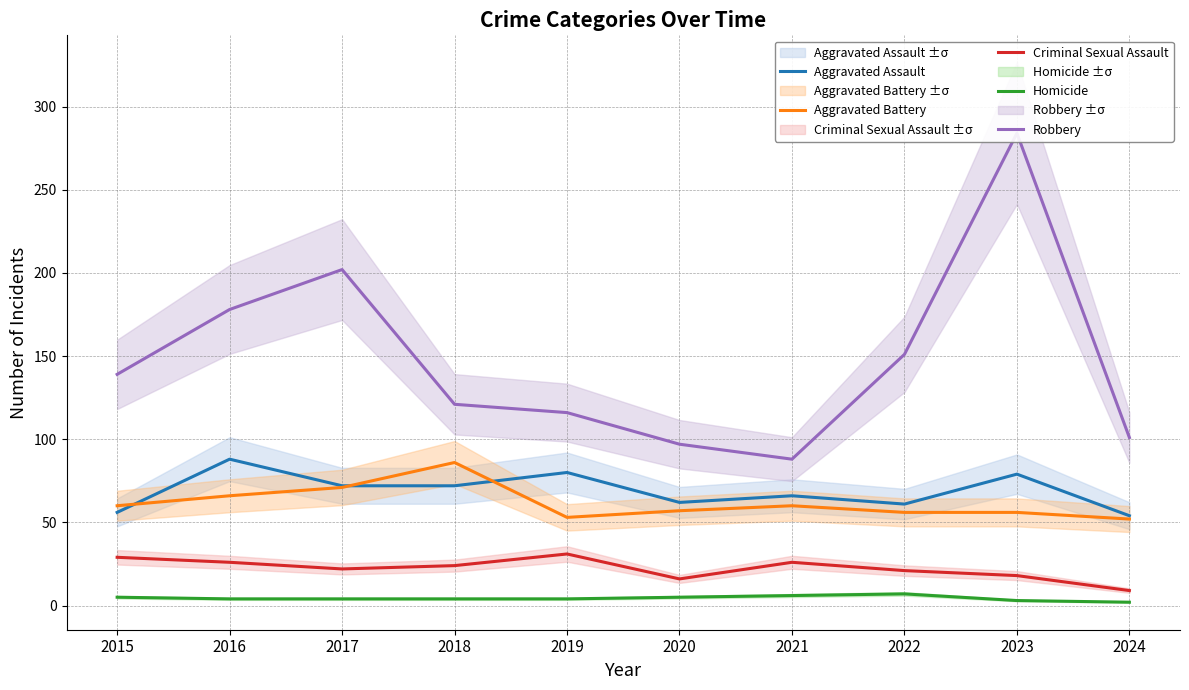

Is it true that Aggravated Assault equals 88 at 2016?

True